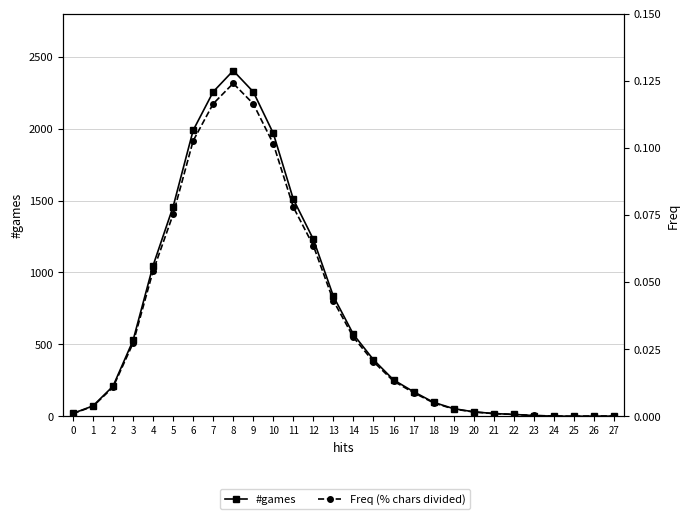

In #games, how many points are lower than both neighbors (excluding endpoints)?

1